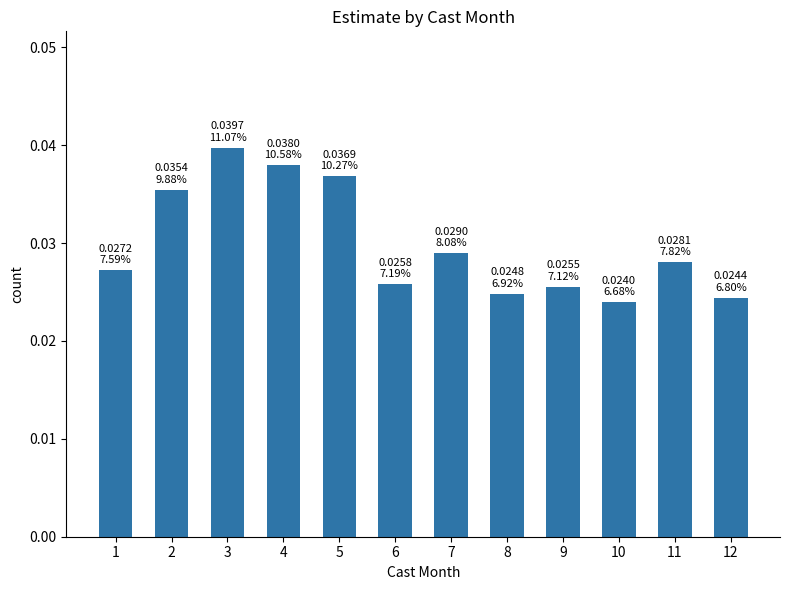

Between 4 and 2, which is larger?

4